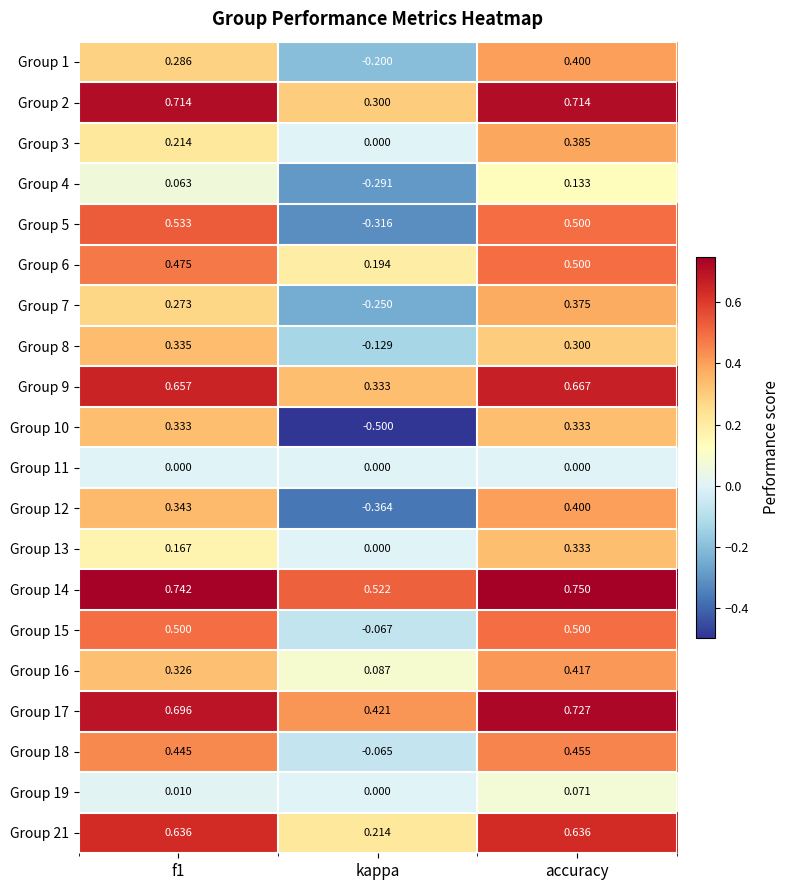

What is the difference between the highest and lowest values at kappa?

1.0